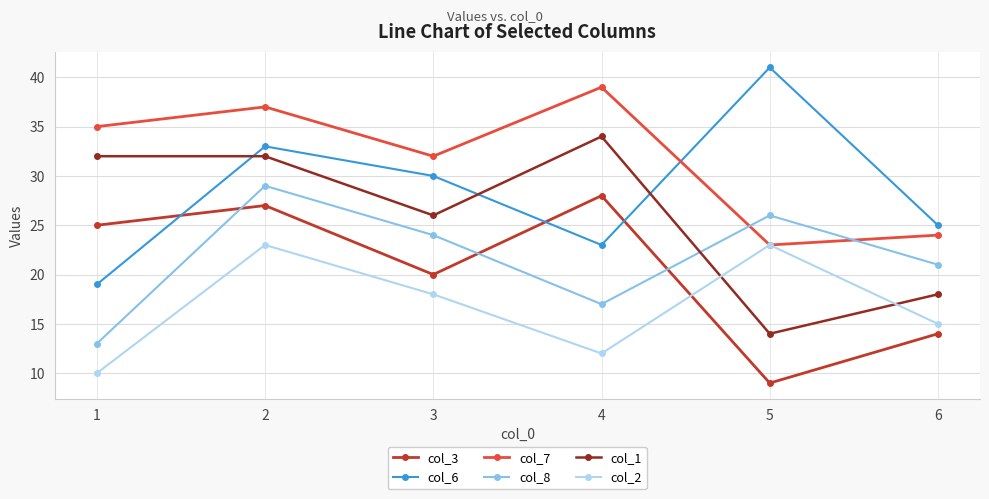

Reading left to right, what are all the values shown in this chart?

col_3: 25	27	20	28	9	14
col_6: 19	33	30	23	41	25
col_7: 35	37	32	39	23	24
col_8: 13	29	24	17	26	21
col_1: 32	32	26	34	14	18
col_2: 10	23	18	12	23	15